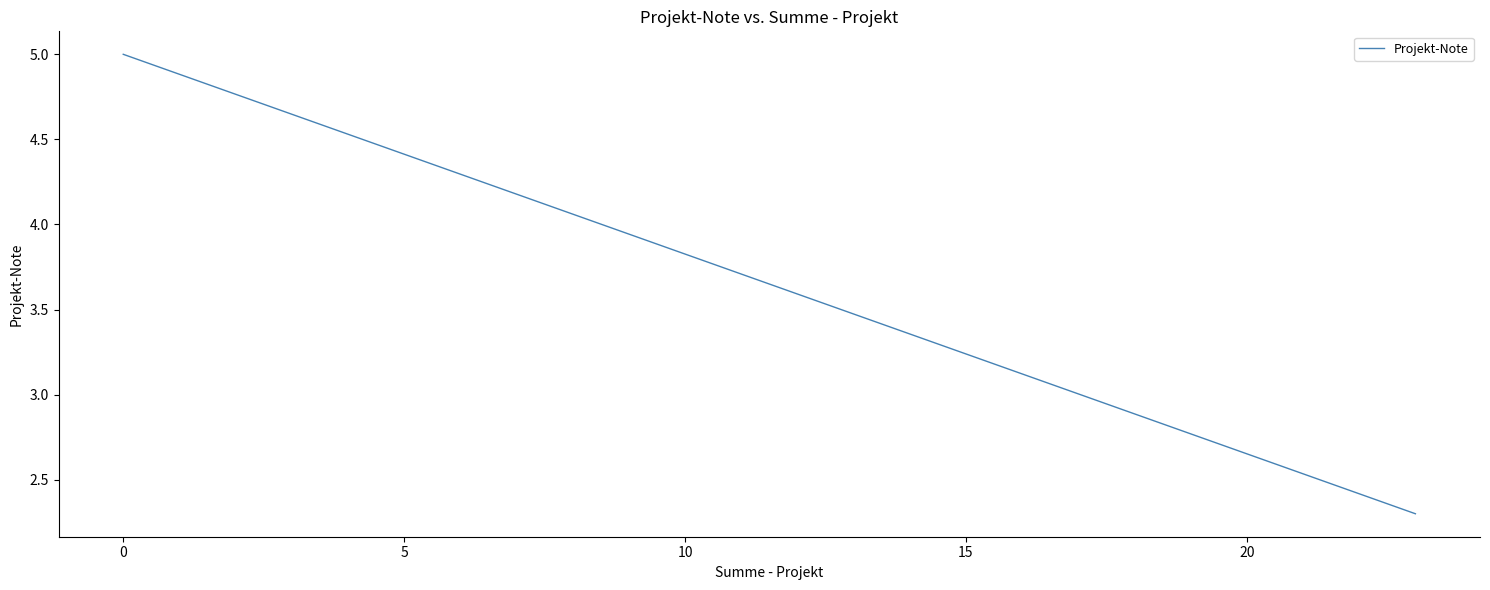

What is the sum of all values?

97.3